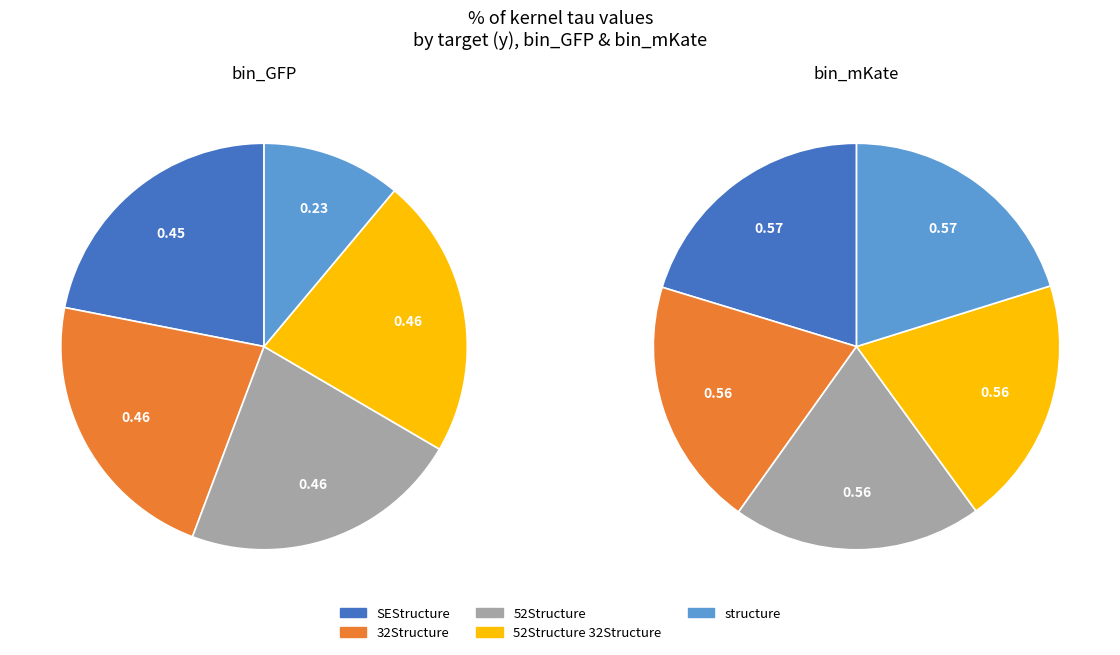

Which series has the widest spread of values?

bin_GFP